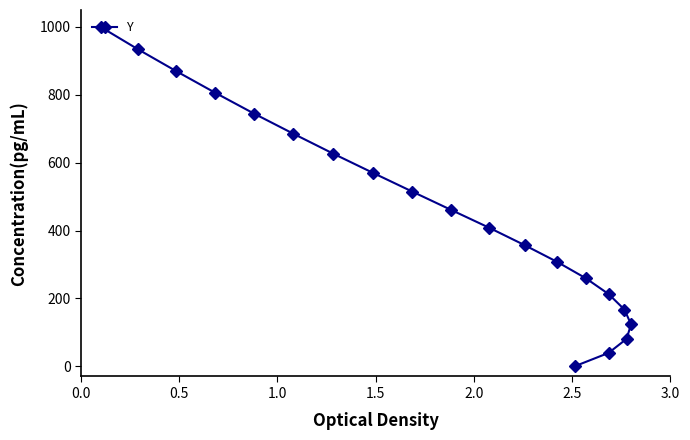

True or false: the data has more than 0 interior local peaks.

False